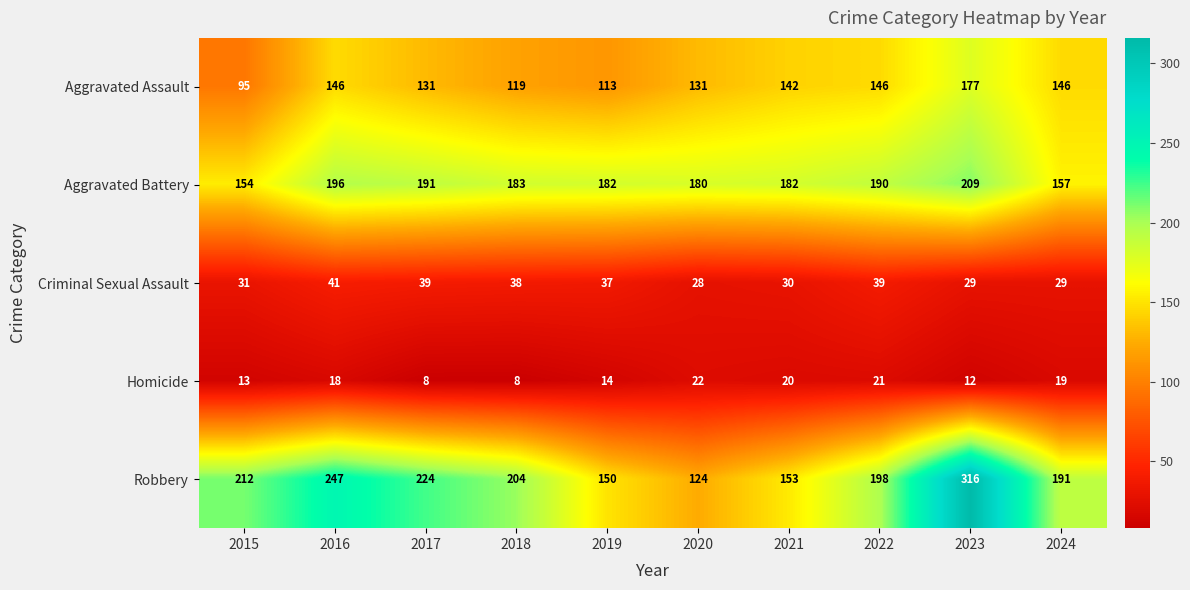

Where does the Criminal Sexual Assault series first go above 37?

2016